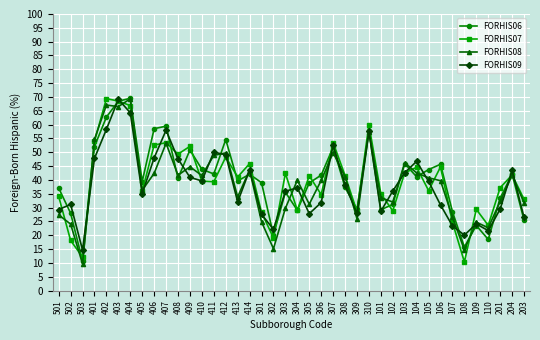

What is the difference between the highest and lowest values at 103?

3.7